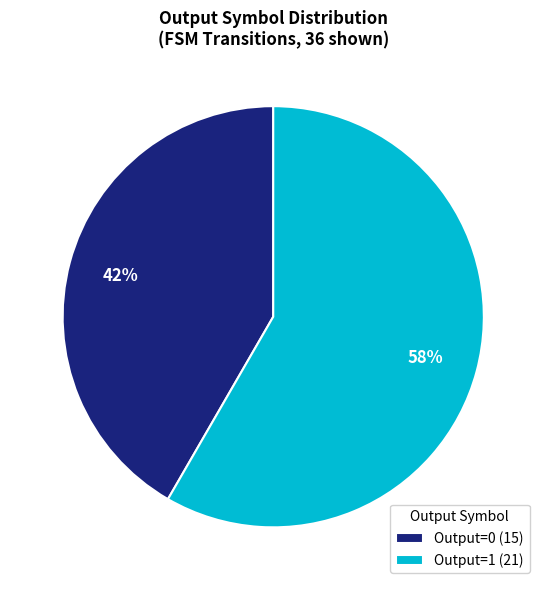

To the nearest percent, what is the combined percentage of Output=0 (15) and Output=1 (21)?

100%